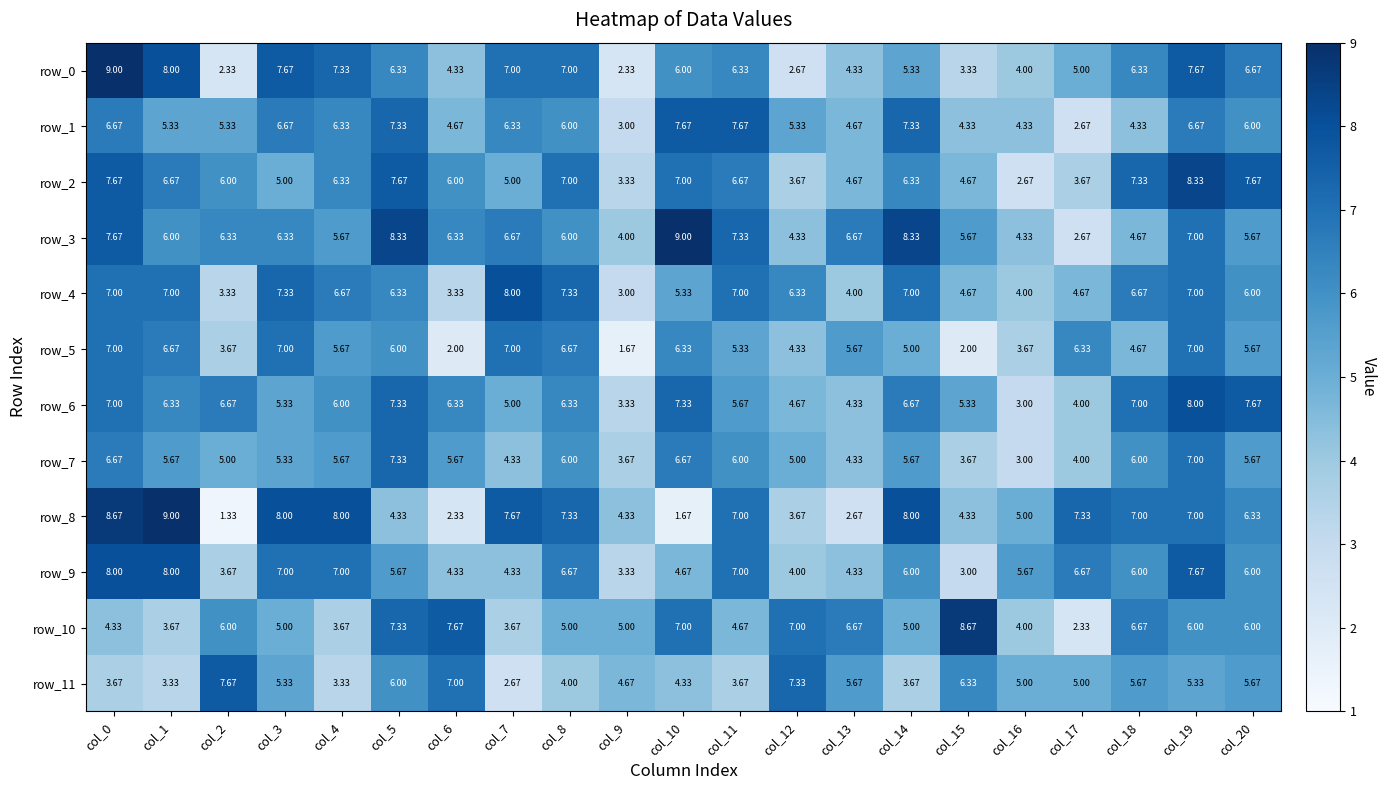

Which series has the largest total across all categories?

row_3